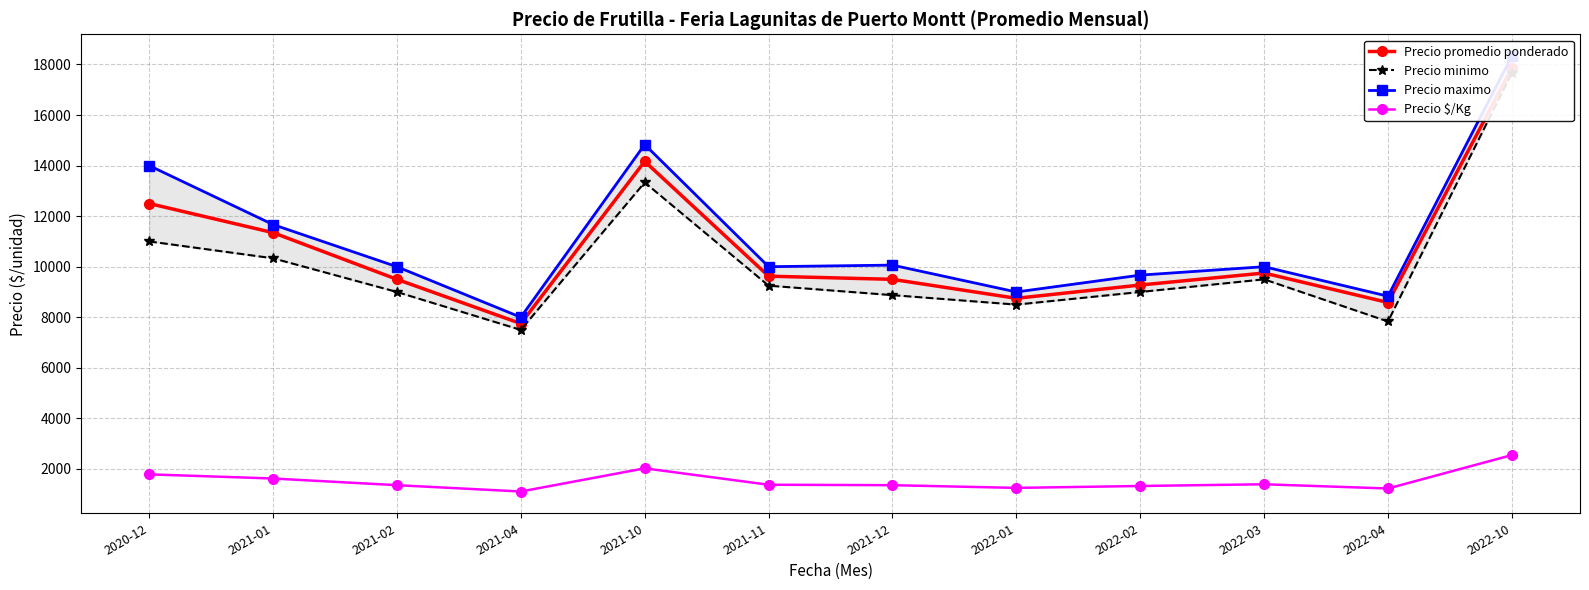

How many interior local valleys does the Precio maximo series have?

4